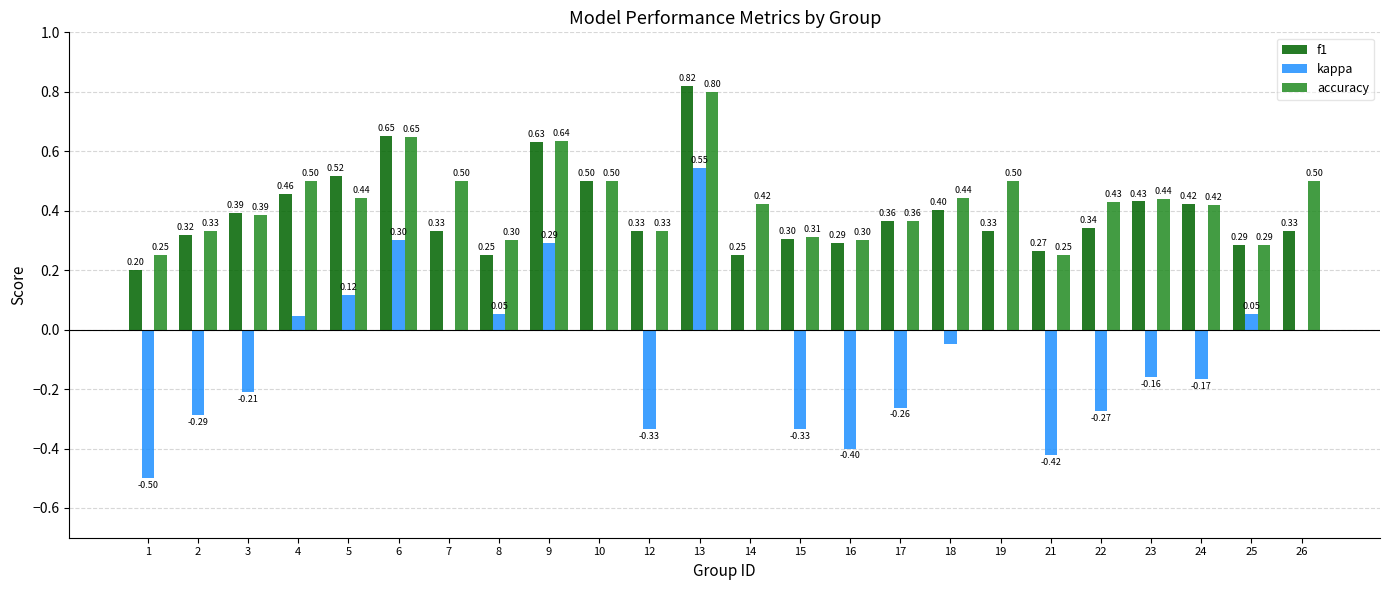

What is the total value across all series at 2?

0.4